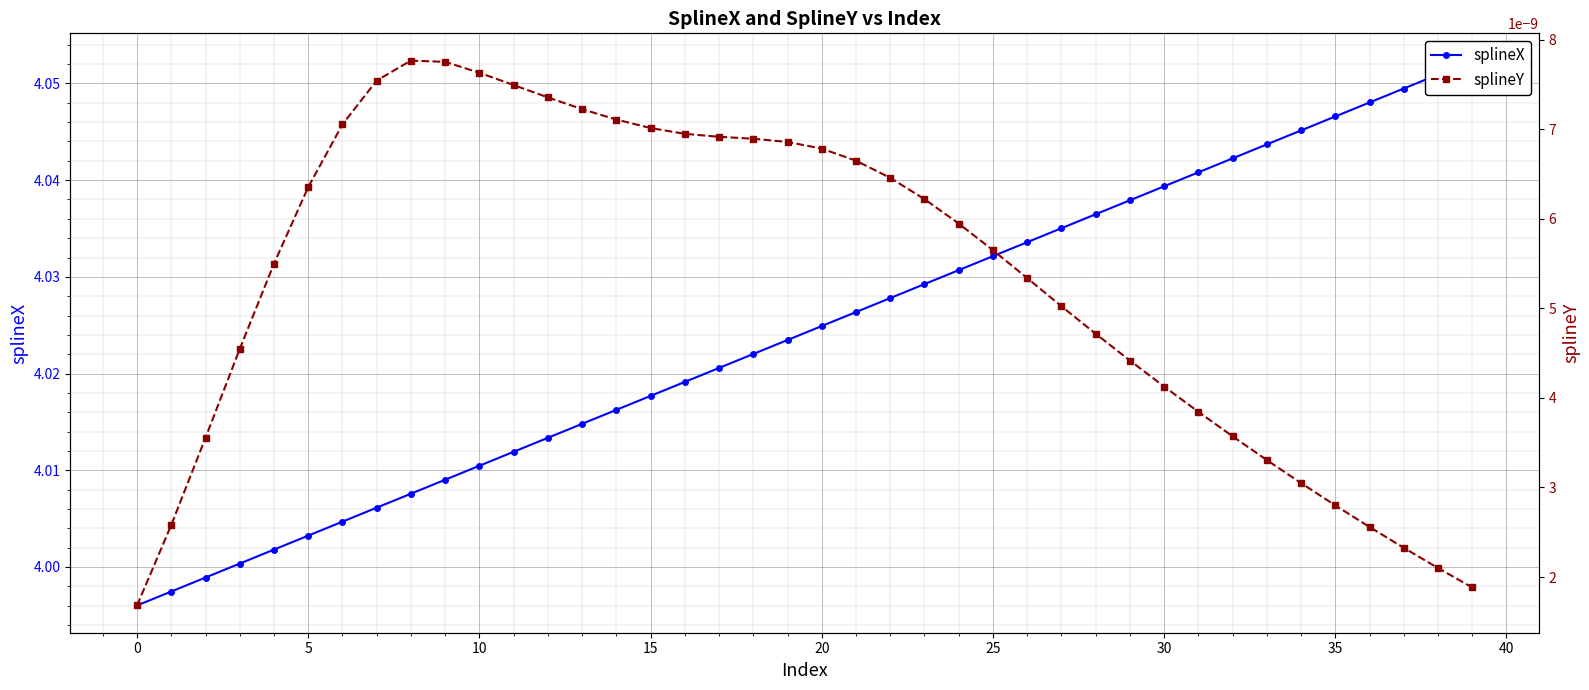

What is the difference between the maximum and second lowest values in the splineX series?

0.1